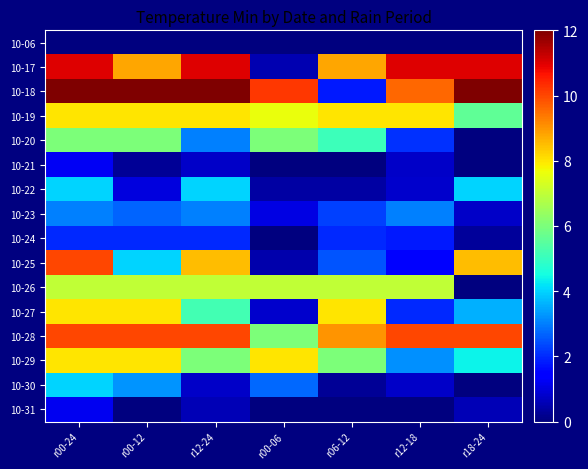

Reading right to left, what are all the values shown in this chart?

10-06: r18-24=0.0	r12-18=0.0	r06-12=0.0	r00-06=0.0	r12-24=0.0	r00-12=0.0	r00-24=0.0
10-17: r18-24=11.0	r12-18=11.0	r06-12=8.8	r00-06=0.6	r12-24=11.0	r00-12=8.8	r00-24=11.0
10-18: r18-24=12.0	r12-18=9.6	r06-12=1.8	r00-06=10.2	r12-24=12.0	r00-12=12.0	r00-24=12.0
10-19: r18-24=5.6	r12-18=8.0	r06-12=8.0	r00-06=7.6	r12-24=8.0	r00-12=8.0	r00-24=8.0
10-20: r18-24=0.0	r12-18=2.1	r06-12=5.1	r00-06=6.0	r12-24=3.0	r00-12=6.0	r00-24=6.0
10-21: r18-24=0.0	r12-18=0.8	r06-12=0.0	r00-06=0.0	r12-24=0.8	r00-12=0.2	r00-24=1.2
10-22: r18-24=4.0	r12-18=0.8	r06-12=0.4	r00-06=0.4	r12-24=4.0	r00-12=1.0	r00-24=4.0
10-23: r18-24=0.8	r12-18=3.0	r06-12=2.2	r00-06=1.0	r12-24=3.0	r00-12=2.7	r00-24=3.0
10-24: r18-24=0.3	r12-18=1.8	r06-12=2.0	r00-06=0.0	r12-24=2.0	r00-12=2.0	r00-24=2.0
10-25: r18-24=8.5	r12-18=1.5	r06-12=2.5	r00-06=0.5	r12-24=8.5	r00-12=4.0	r00-24=10.0
10-26: r18-24=0.0	r12-18=7.0	r06-12=7.0	r00-06=7.0	r12-24=7.0	r00-12=7.0	r00-24=7.0
10-27: r18-24=3.6	r12-18=2.0	r06-12=8.0	r00-06=0.8	r12-24=5.2	r00-12=8.0	r00-24=8.0
10-28: r18-24=10.0	r12-18=10.0	r06-12=9.0	r00-06=6.0	r12-24=10.0	r00-12=10.0	r00-24=10.0
10-29: r18-24=4.4	r12-18=3.2	r06-12=6.0	r00-06=8.0	r12-24=6.0	r00-12=8.0	r00-24=8.0
10-30: r18-24=0.0	r12-18=0.8	r06-12=0.2	r00-06=2.8	r12-24=0.8	r00-12=3.2	r00-24=4.0
10-31: r18-24=0.6	r12-18=0.0	r06-12=0.0	r00-06=0.0	r12-24=0.6	r00-12=0.0	r00-24=1.2